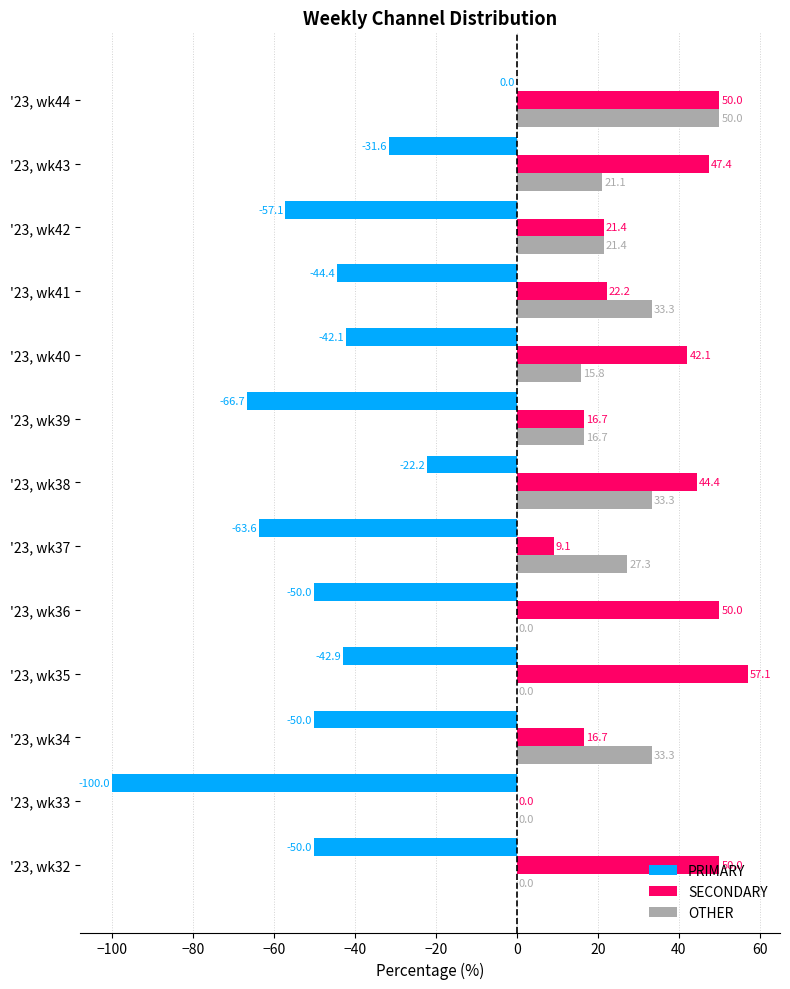

What is the greatest value displayed?

57.1